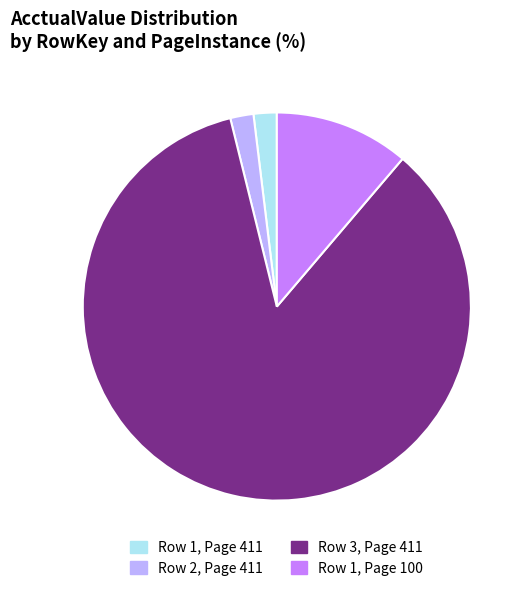

Count the number of slices in the pie.

4